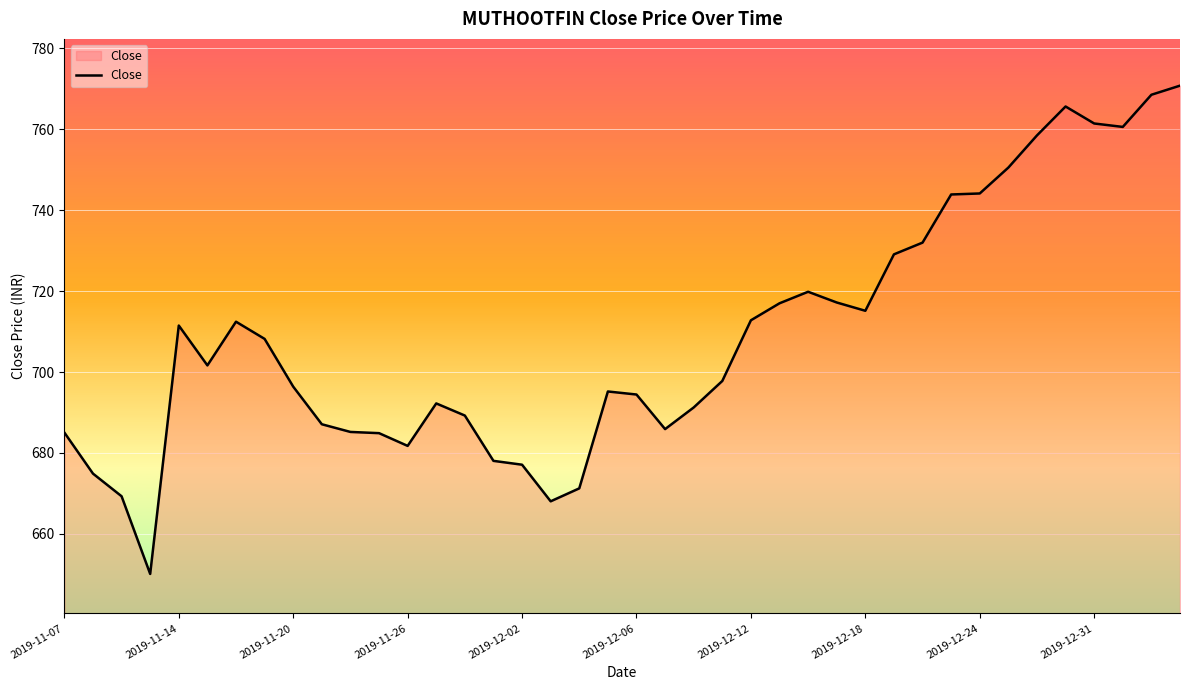

True or false: there are more than 1 points higher than both neighbors.

True